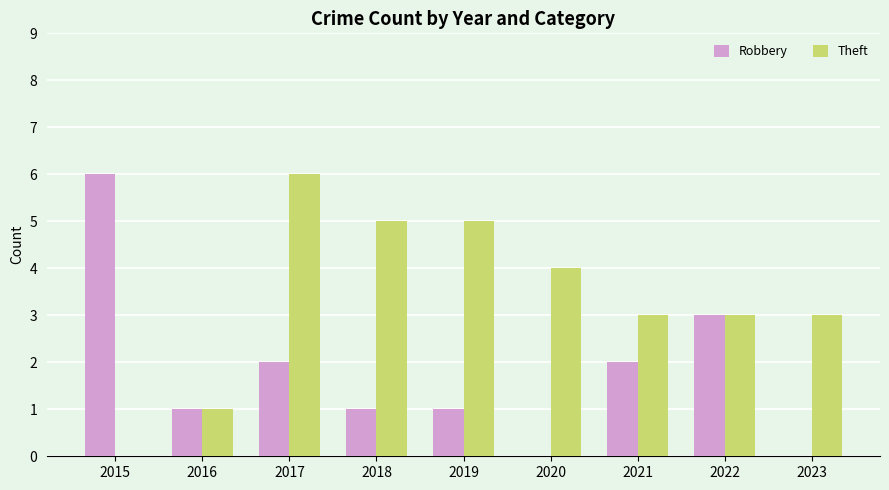

Are the bars grouped side by side (vs. stacked)?

Yes